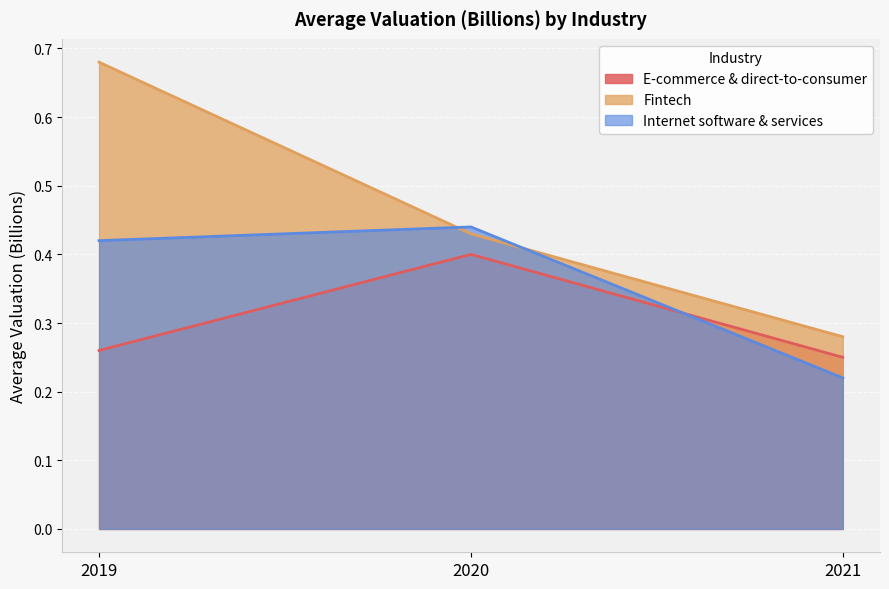

What is the smallest value displayed?

0.2